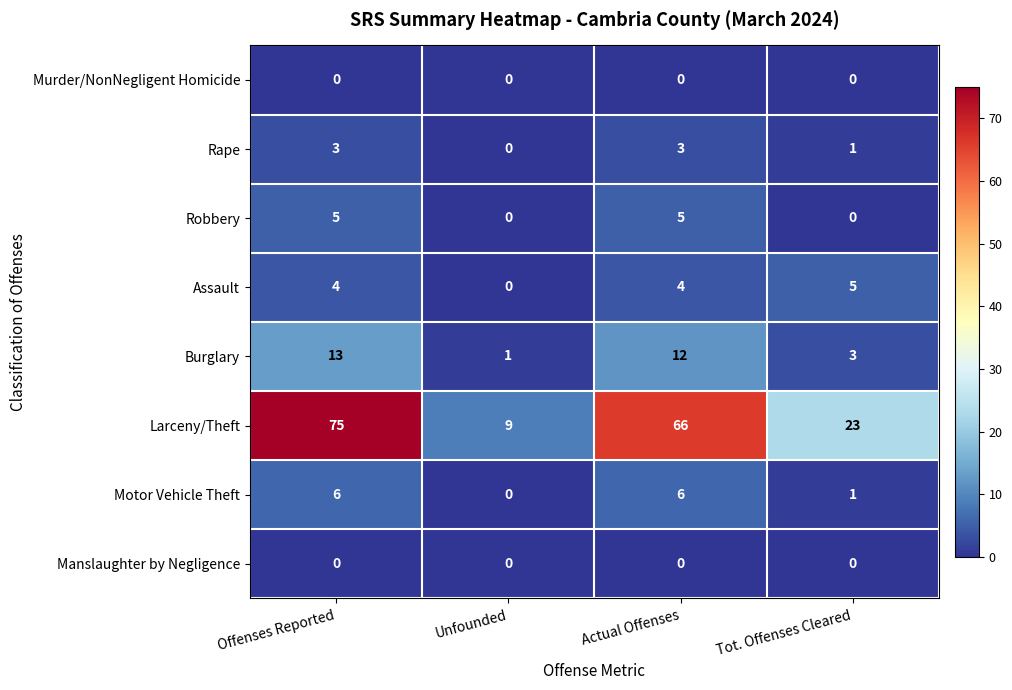

What is the sum of all Motor Vehicle Theft values?

13